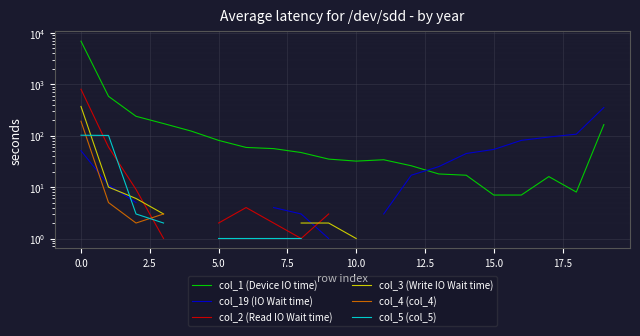

What is the difference between the second highest and minimum values in the col_3 (Write IO Wait time) series?

9.0